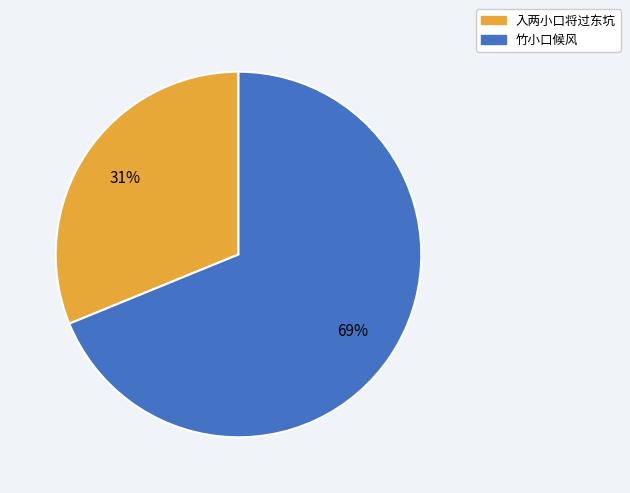

Is it true that 入两小口将过东坑 is 31% of the pie?

True